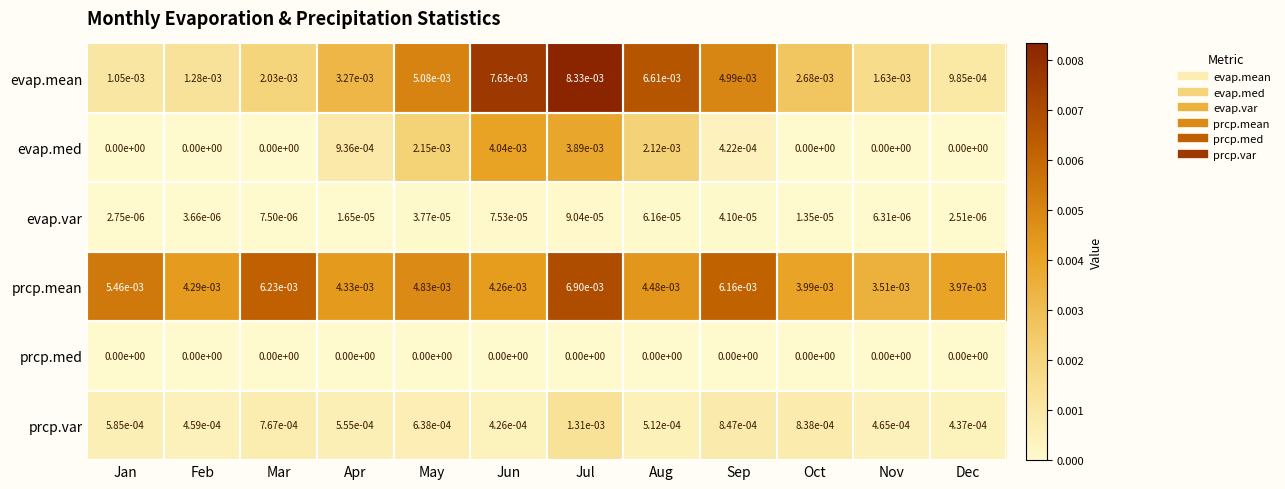

How many distinct data groups are displayed?

6